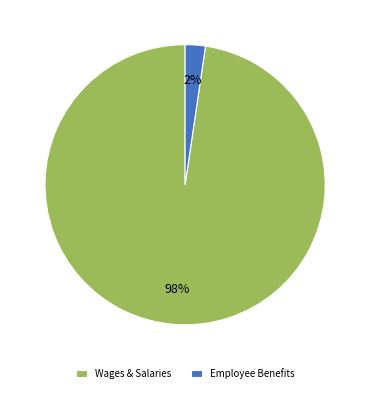

Does any single category account for the majority?

Yes